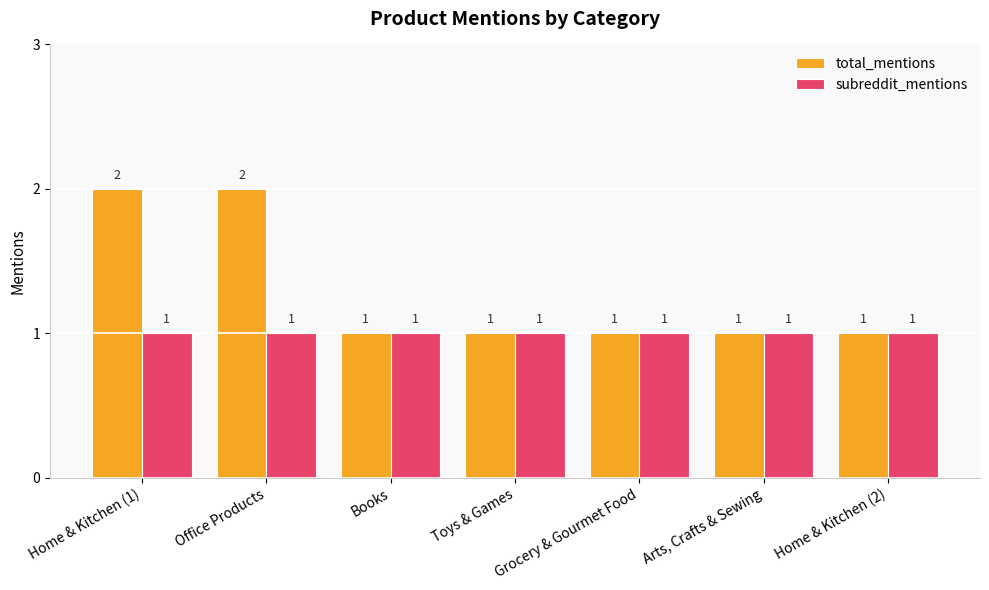

What are all the series names shown in the legend?

total_mentions, subreddit_mentions